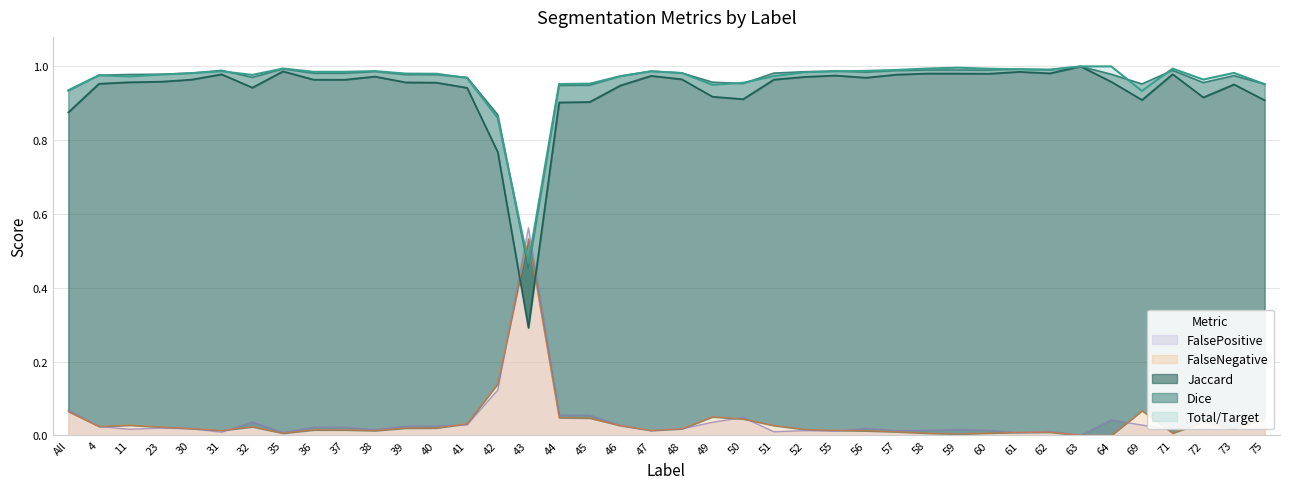

At which label is Dice closest to 0?

43